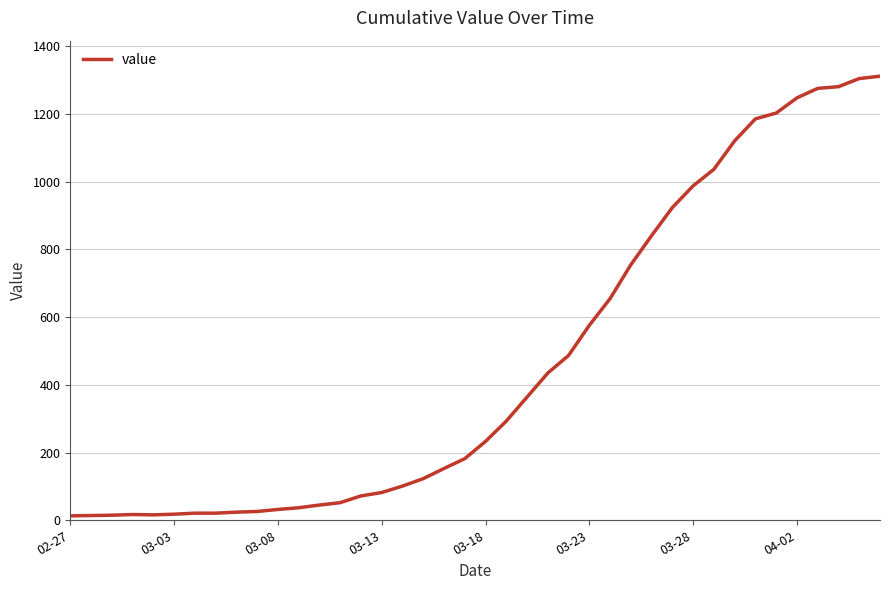

What is the difference between the maximum and minimum values?

1299